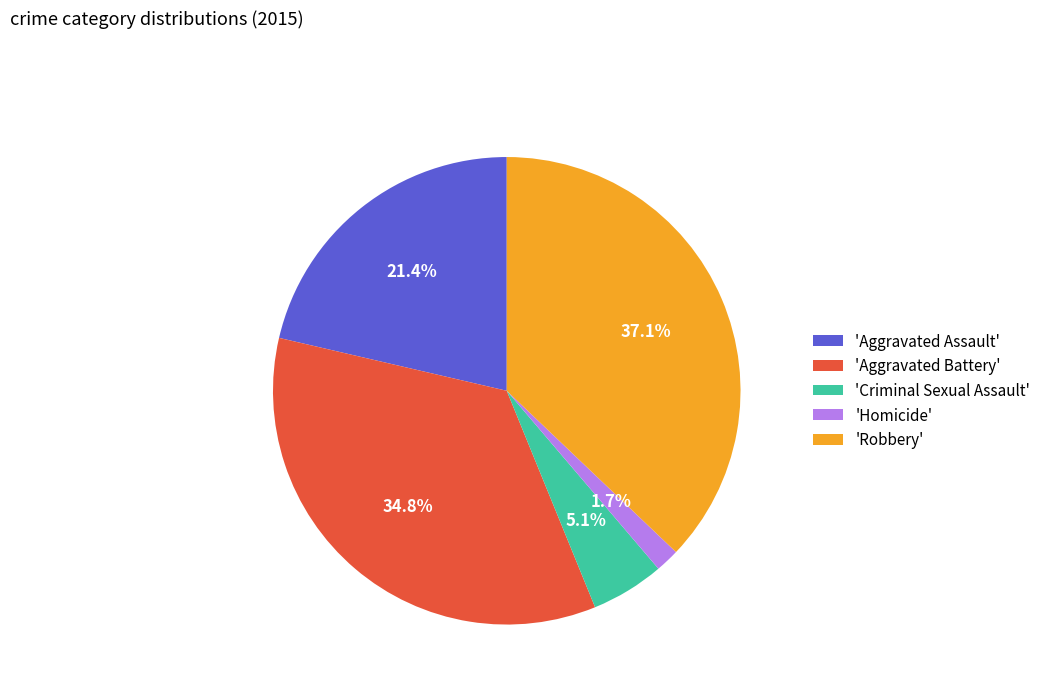

Rank the categories by value from highest to lowest.

'Robbery', 'Aggravated Battery', 'Aggravated Assault', 'Criminal Sexual Assault', 'Homicide'